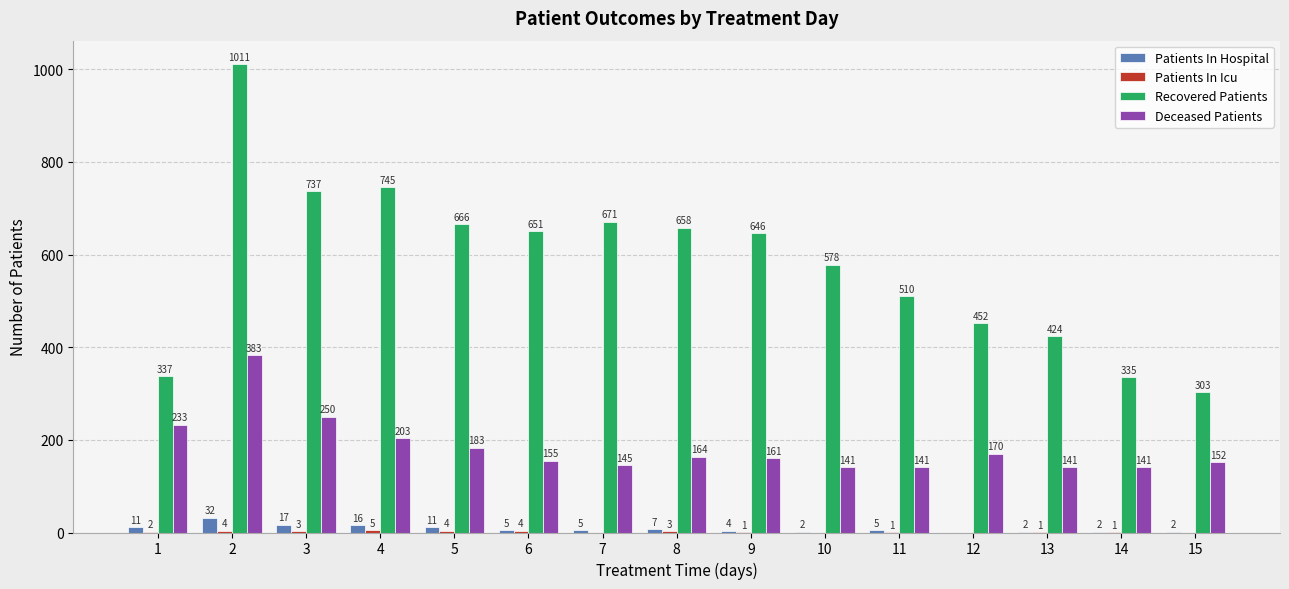

What is the sum of all Patients In Hospital values?

121